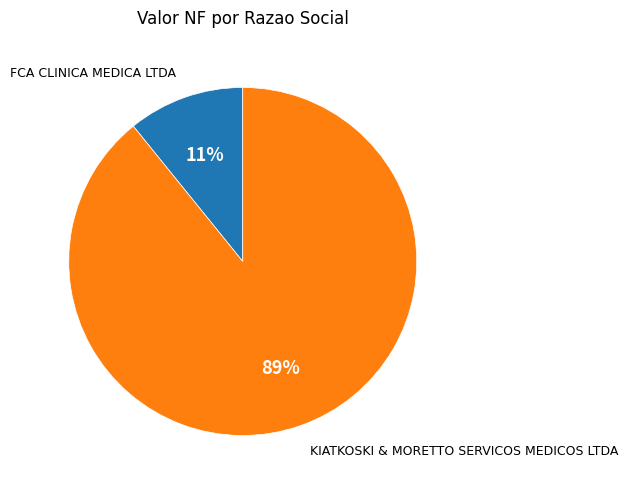

To the nearest percent, what is the average slice percentage?

50%